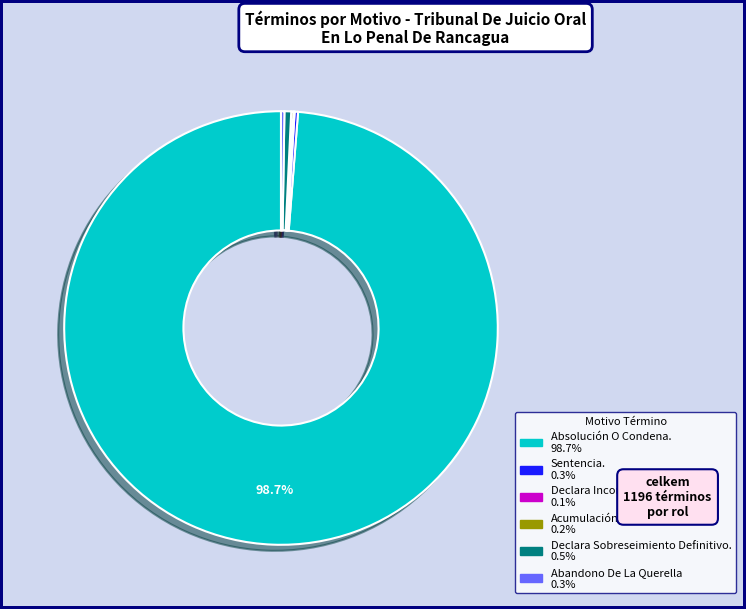

Which slice is the largest?

Absolución O Condena.